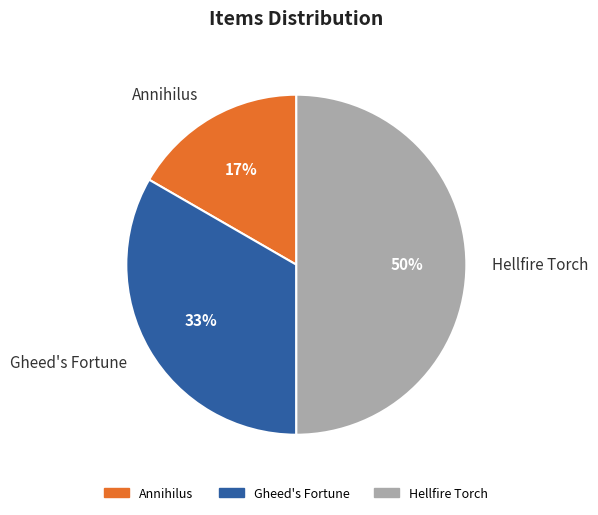

Does Gheed's Fortune represent more than half of the total?

No